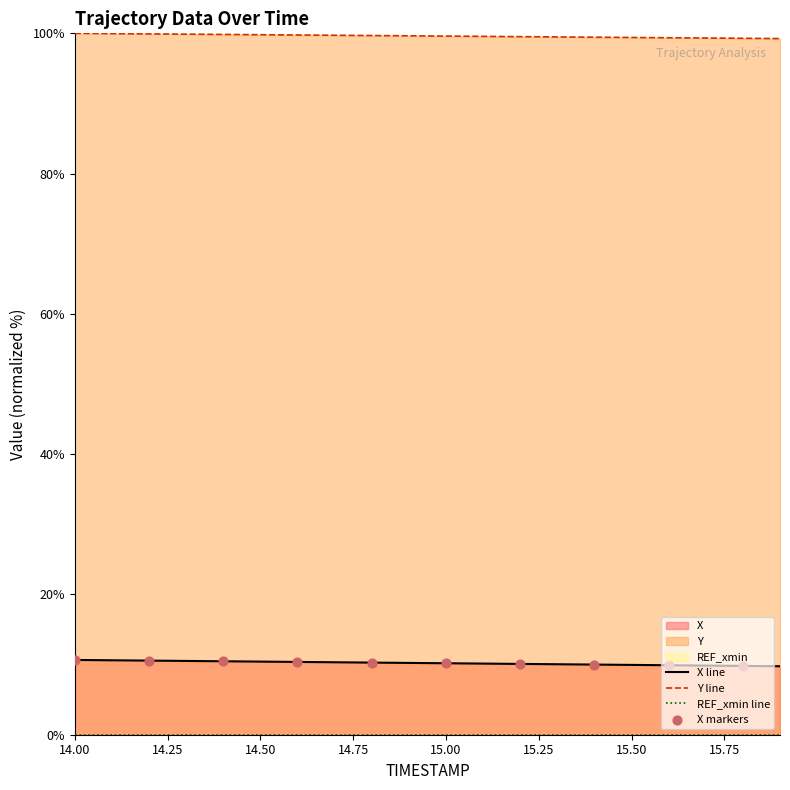

What is the total value across all series at 15.6?

109.3